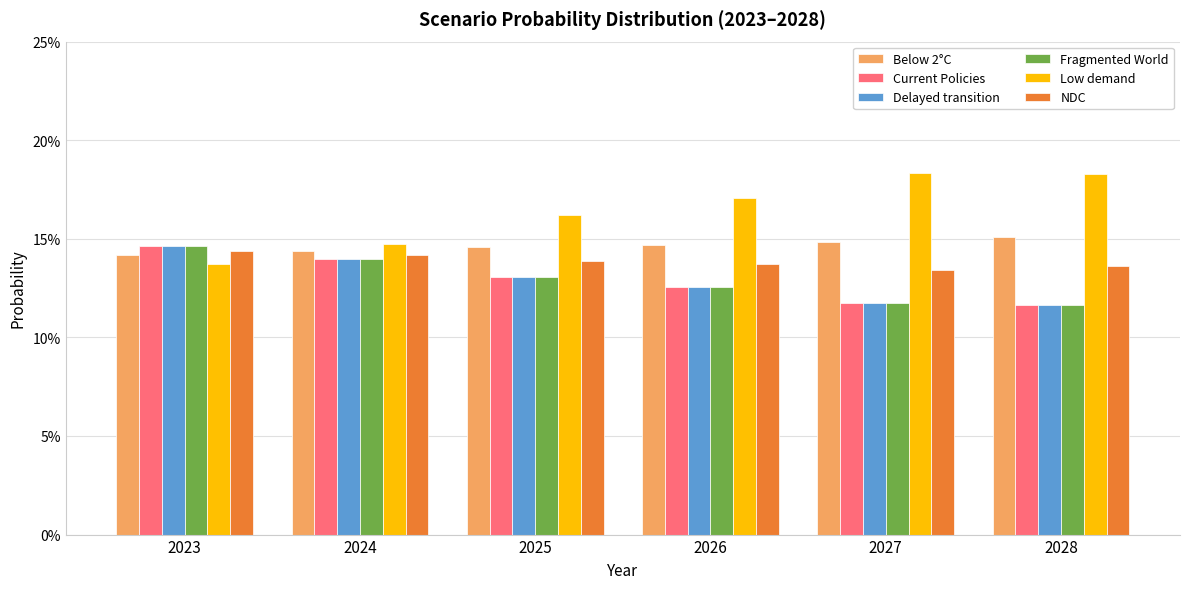

What is the approximate value of Low demand at 2026?

0.2